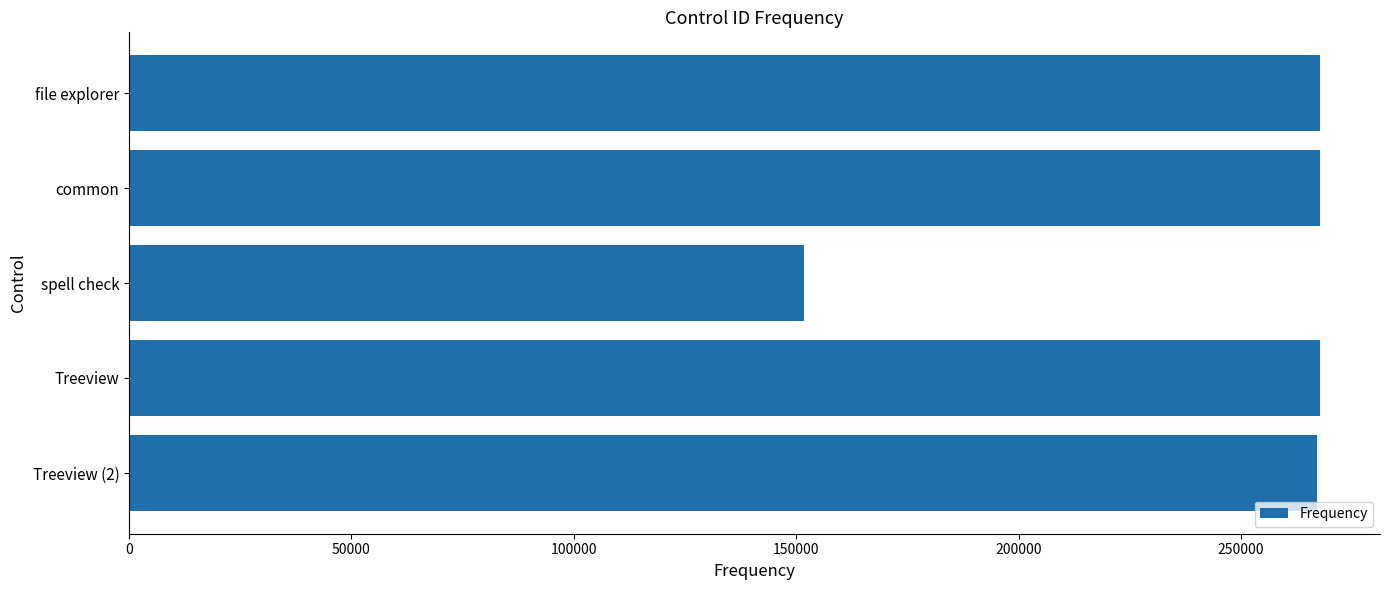

The chart shows a value of 208897 at spell check. True or false?

False